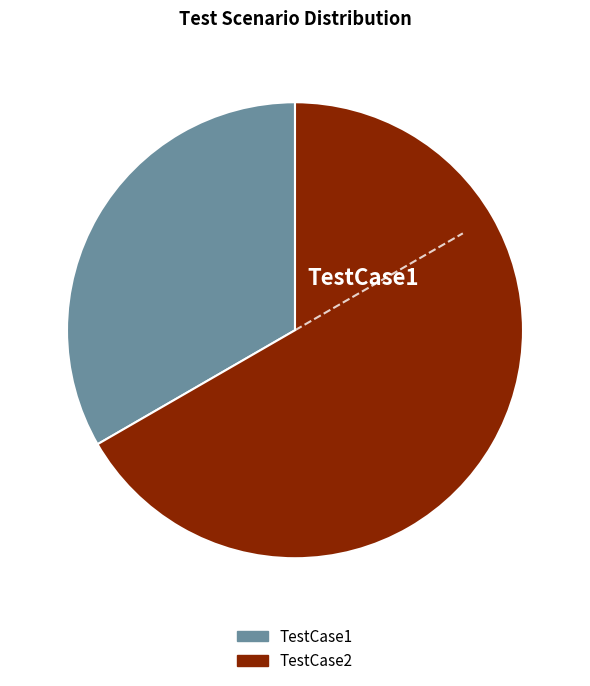

What is the ratio of the value at TestCase2 to the value at TestCase1?

2.0